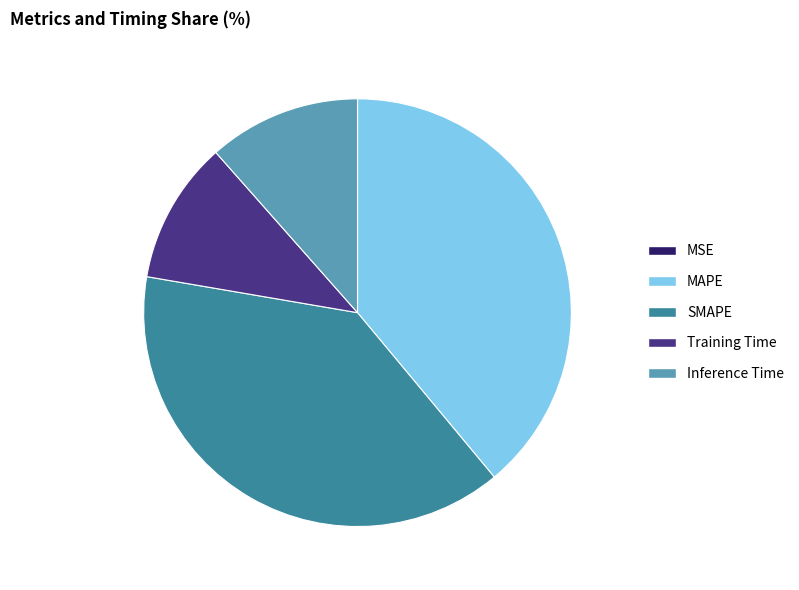

Does SMAPE represent more than half of the total?

No